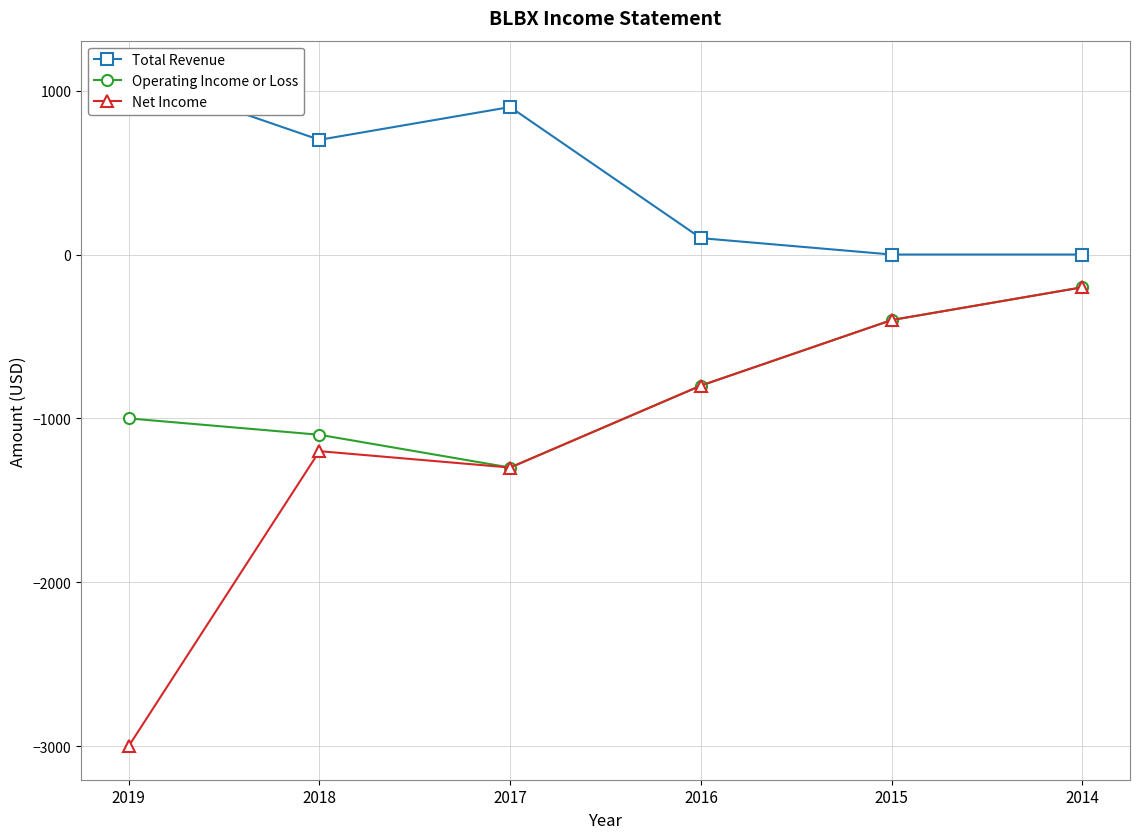

Which series changed the most between 2019 and 2014?

Net Income